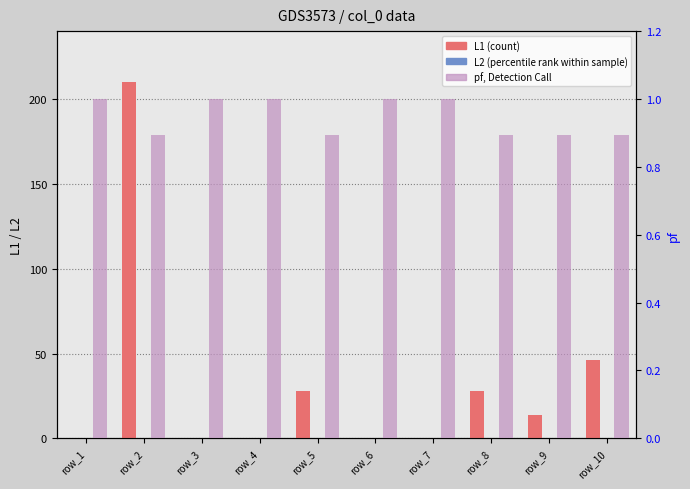

What is the average value of the L1 (count) series?

32.6